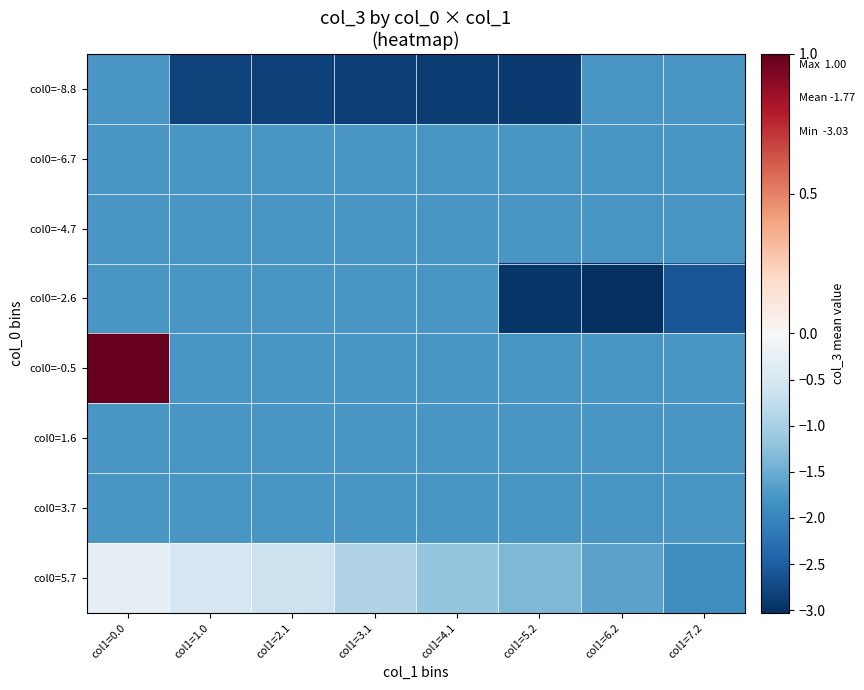

At which category is the sum across all series the highest?

col1=0.0